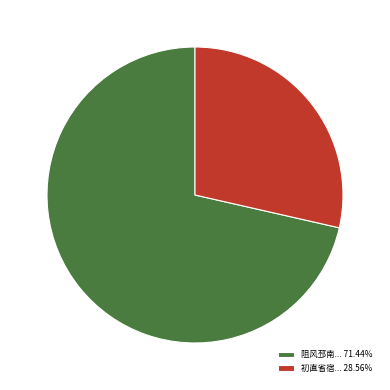

Which has a higher value, 初直省宿... 28.56% or 阻风邳南... 71.44%?

阻风邳南... 71.44%